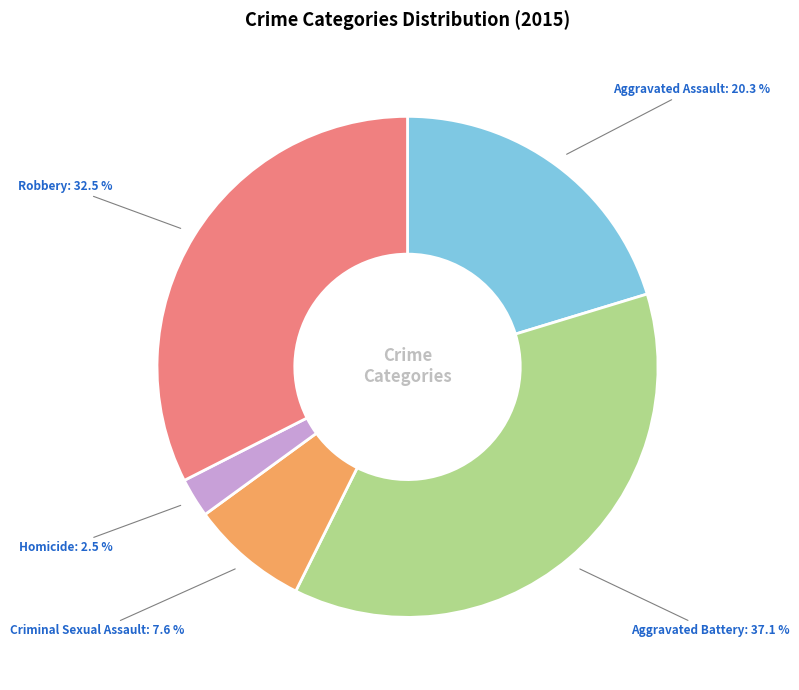

Do Robbery and Homicide together represent more than half of the pie?

No